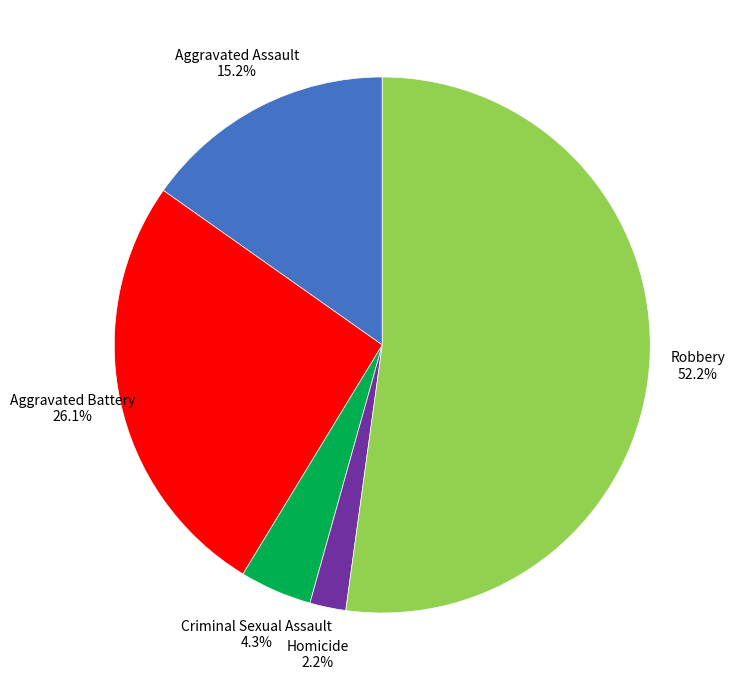

Is there any slice that represents more than half of the pie?

Yes